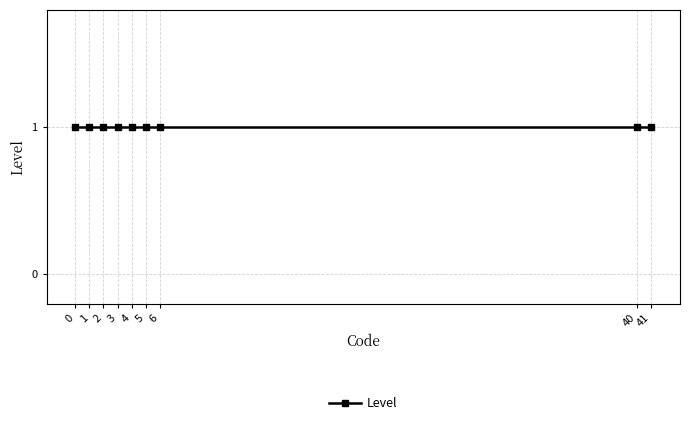

How many lines are shown in the chart?

1